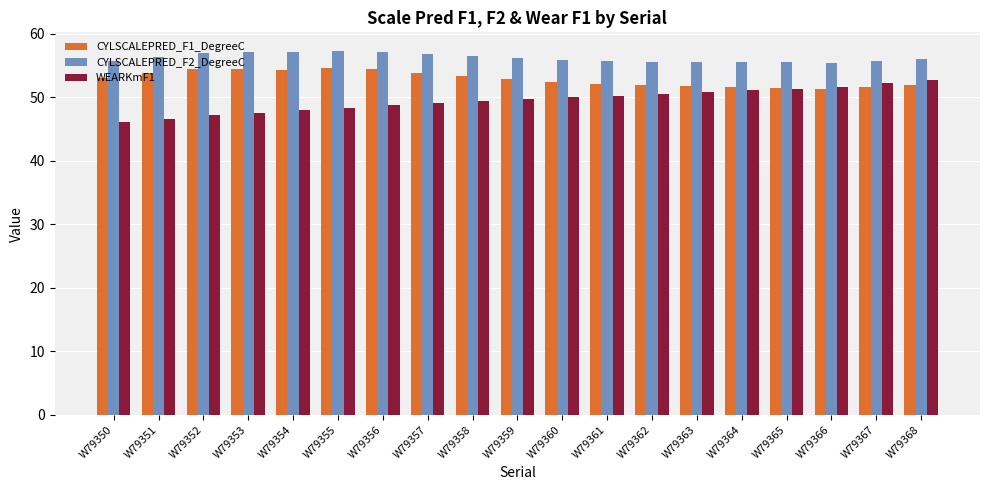

List the series in order of their overall mean, lowest first.

WEARKmF1, CYLSCALEPRED_F1_DegreeC, CYLSCALEPRED_F2_DegreeC